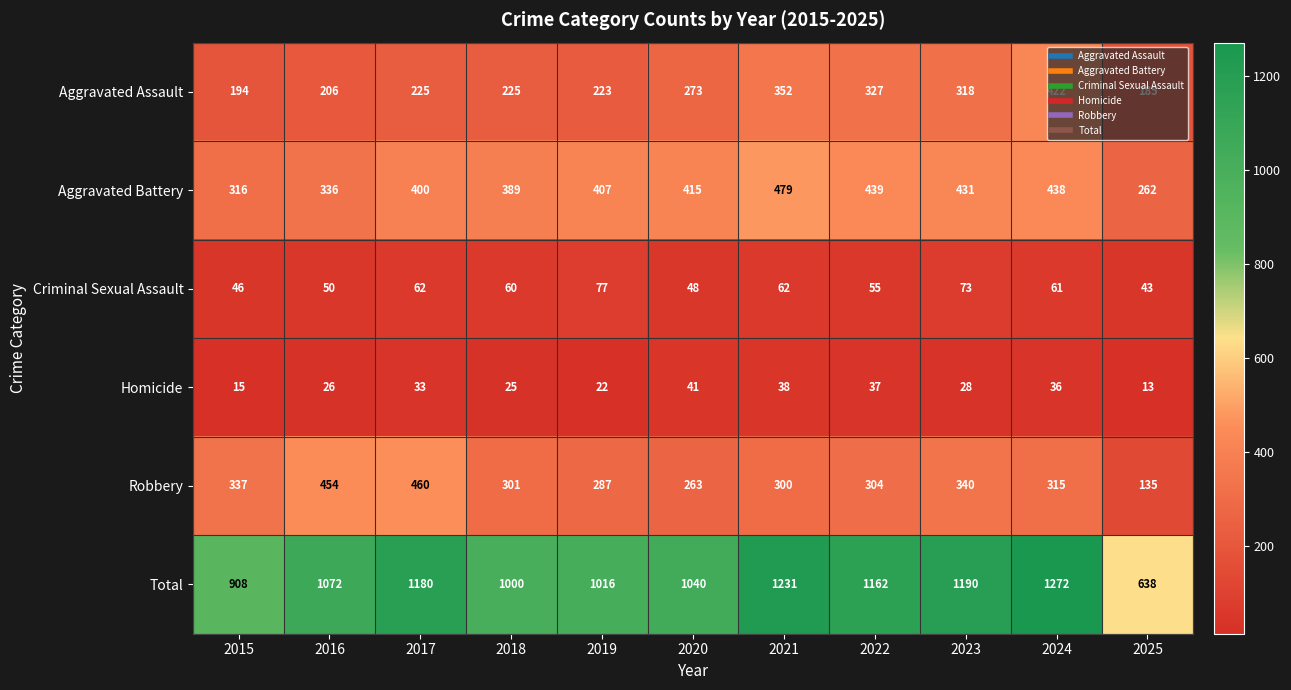

What is the average value of the Robbery series?

318